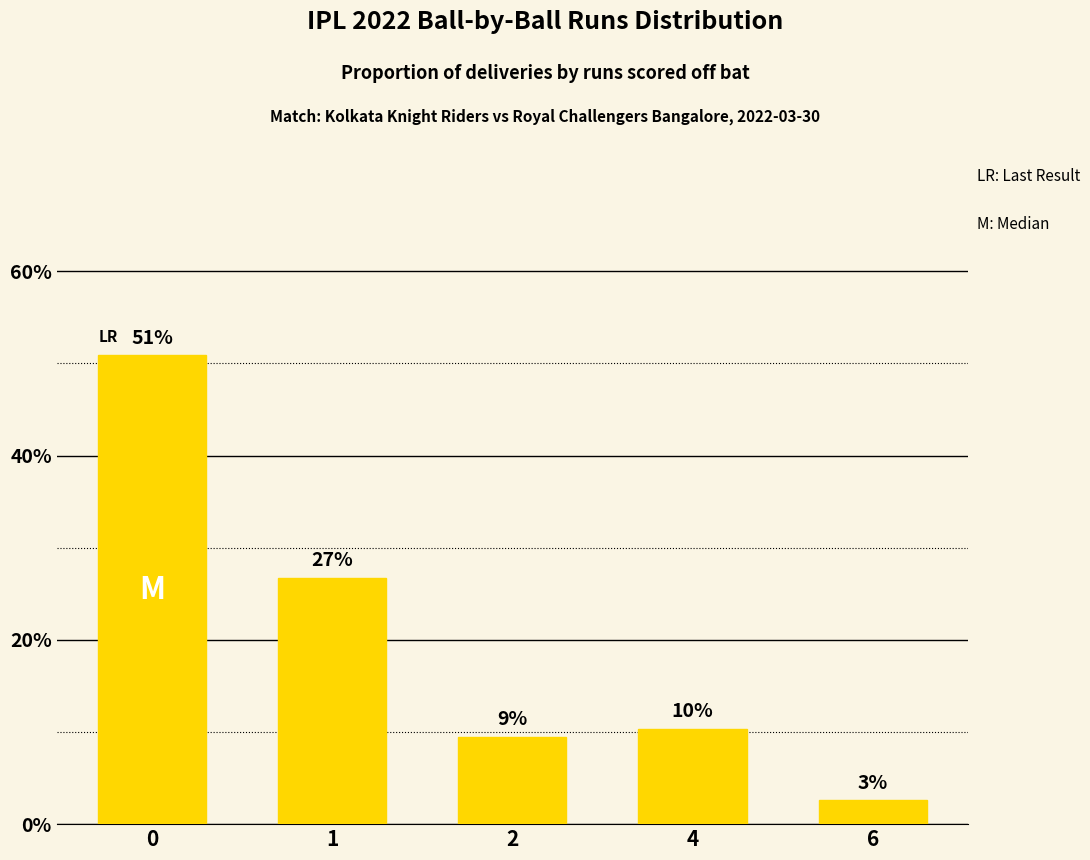

List the labels in order of value, smallest first.

6, 2, 4, 1, 0